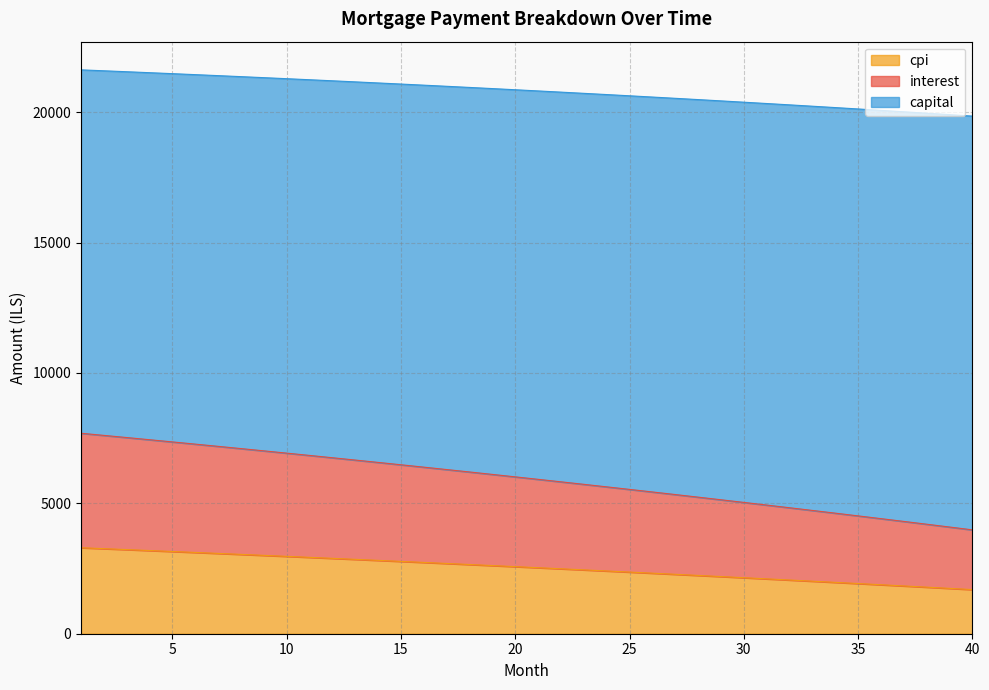

What is the minimum value for cpi?

1692.4